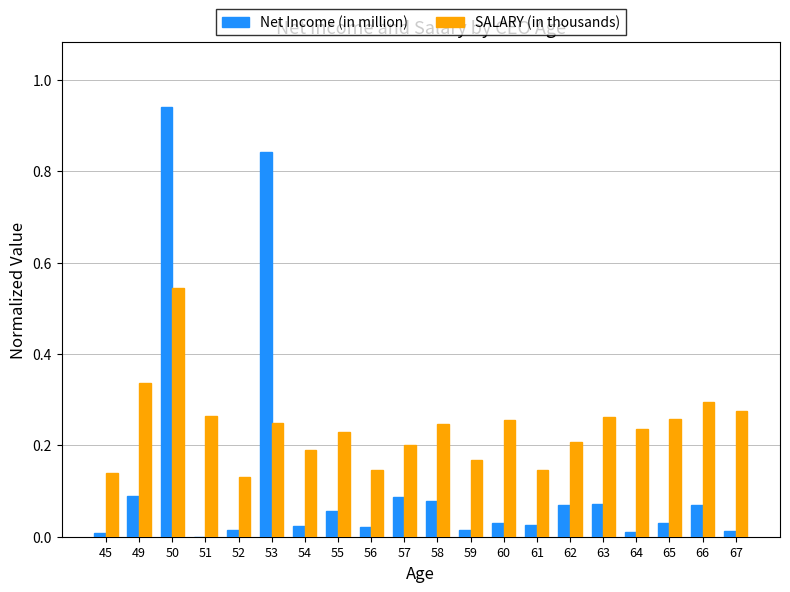

How many positive values does the Net Income (in million) series have?

19